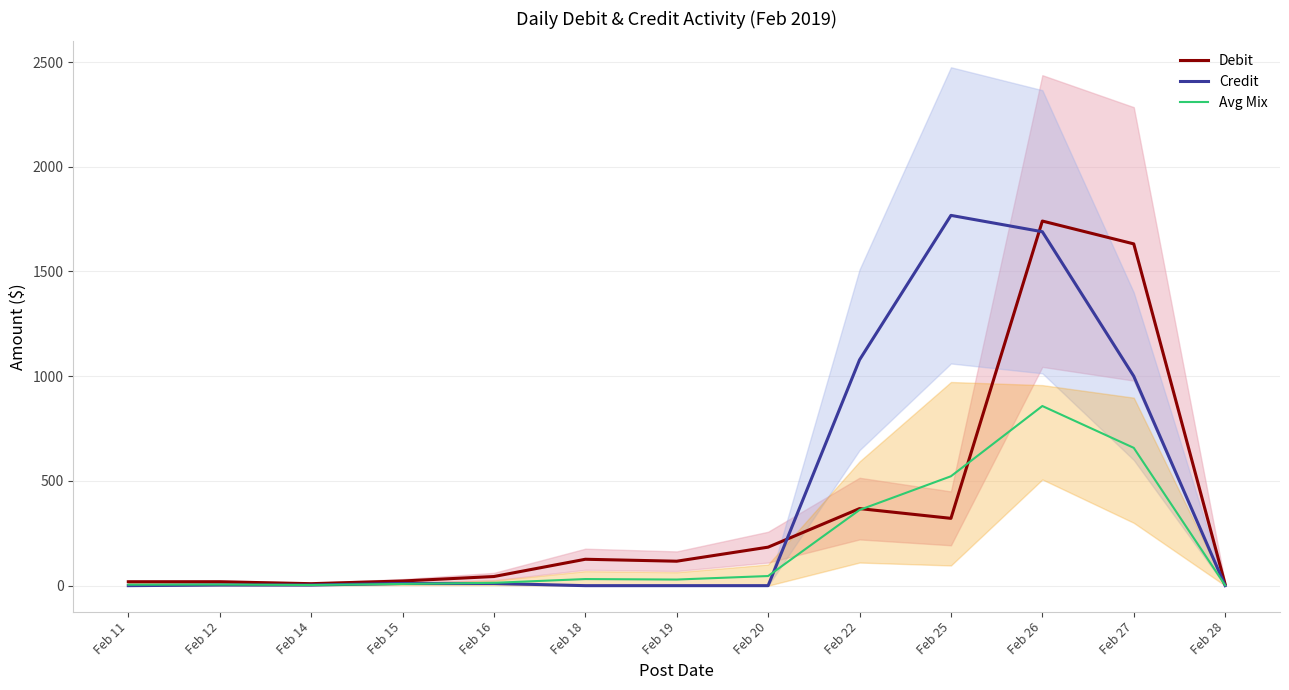

After their last crossing, which series has the higher values: Credit or Debit?

Debit